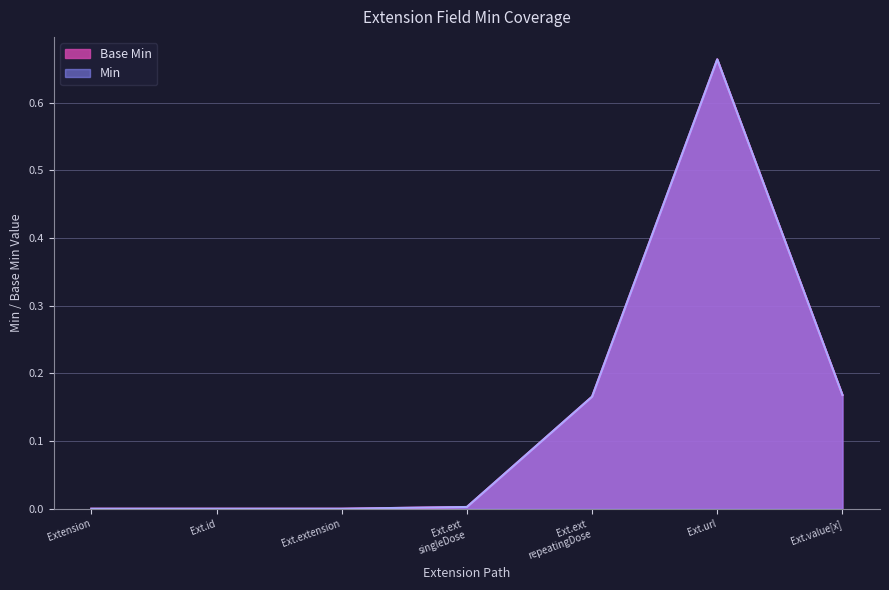

At which label is Base Min closest to 0?

Extension